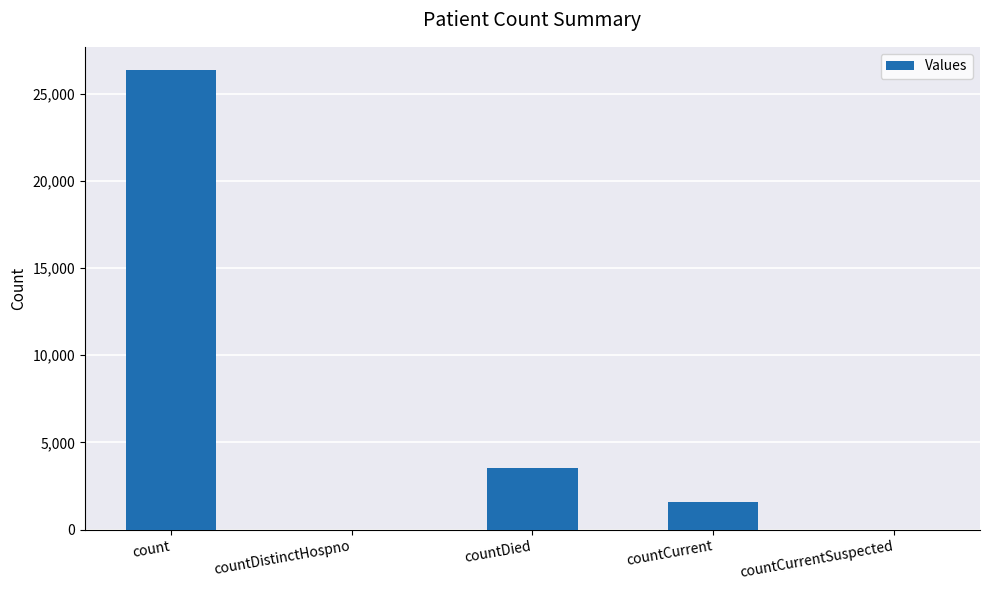

The chart shows a value of 0 at countDistinctHospno. True or false?

True